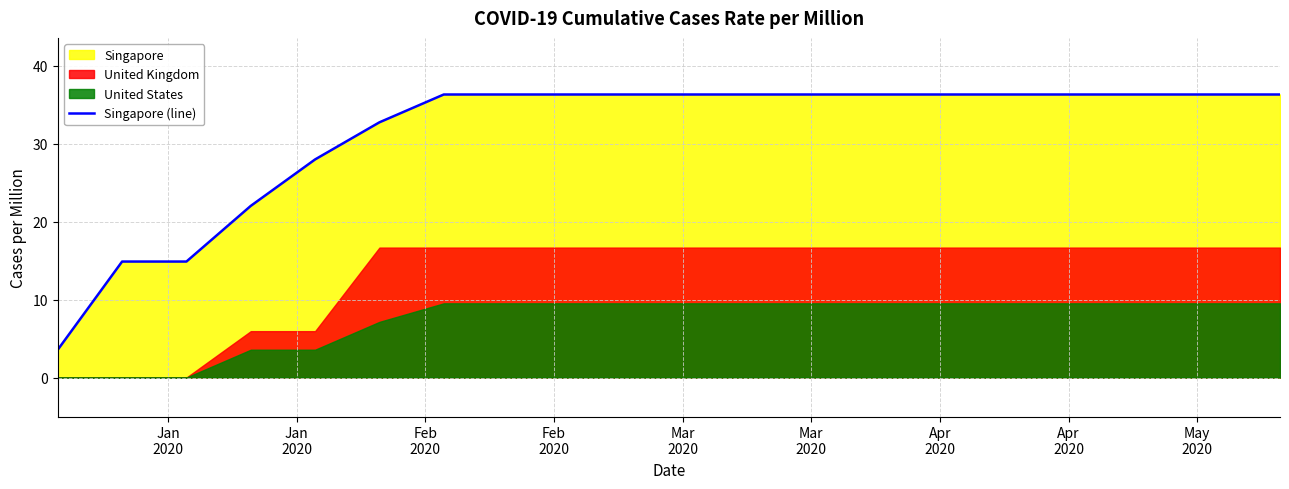

Count the number of categories in the chart.

20